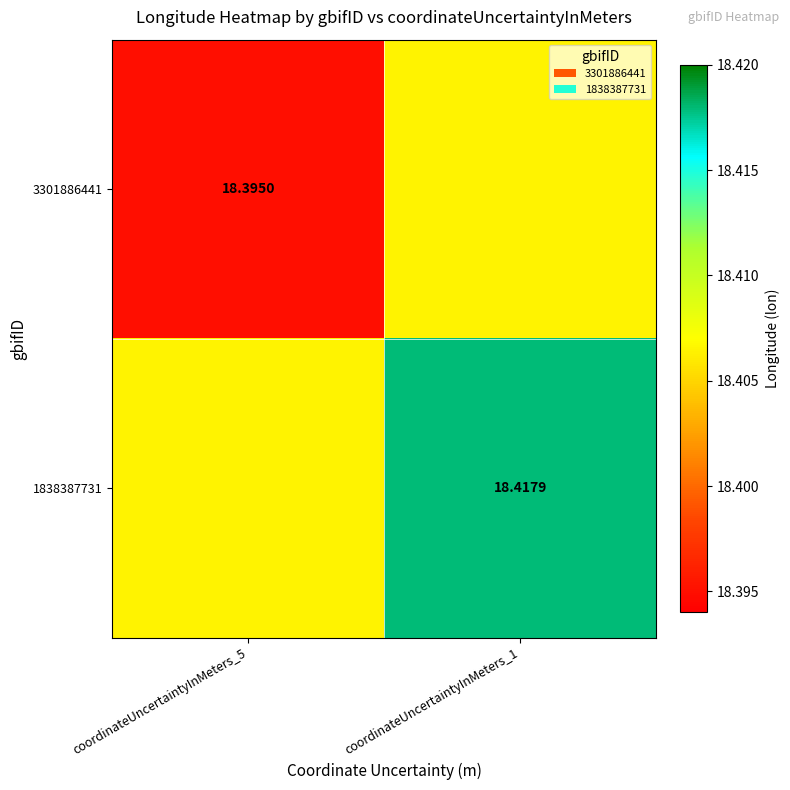

At which category does the chart reach its peak across all series?

coordinateUncertaintyInMeters_1